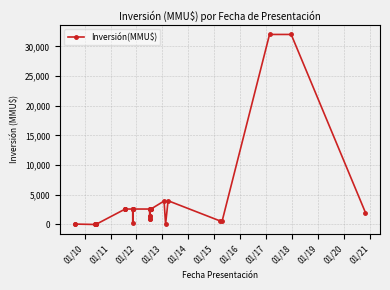

The value at 01/14 is -12433. True or false?

False